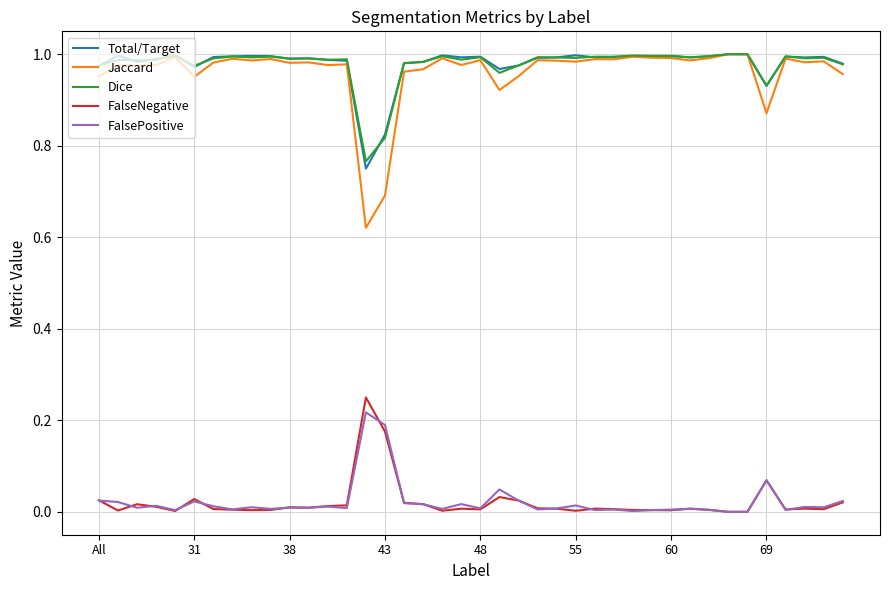

True or false: FalseNegative and Total/Target intersect in this chart.

False